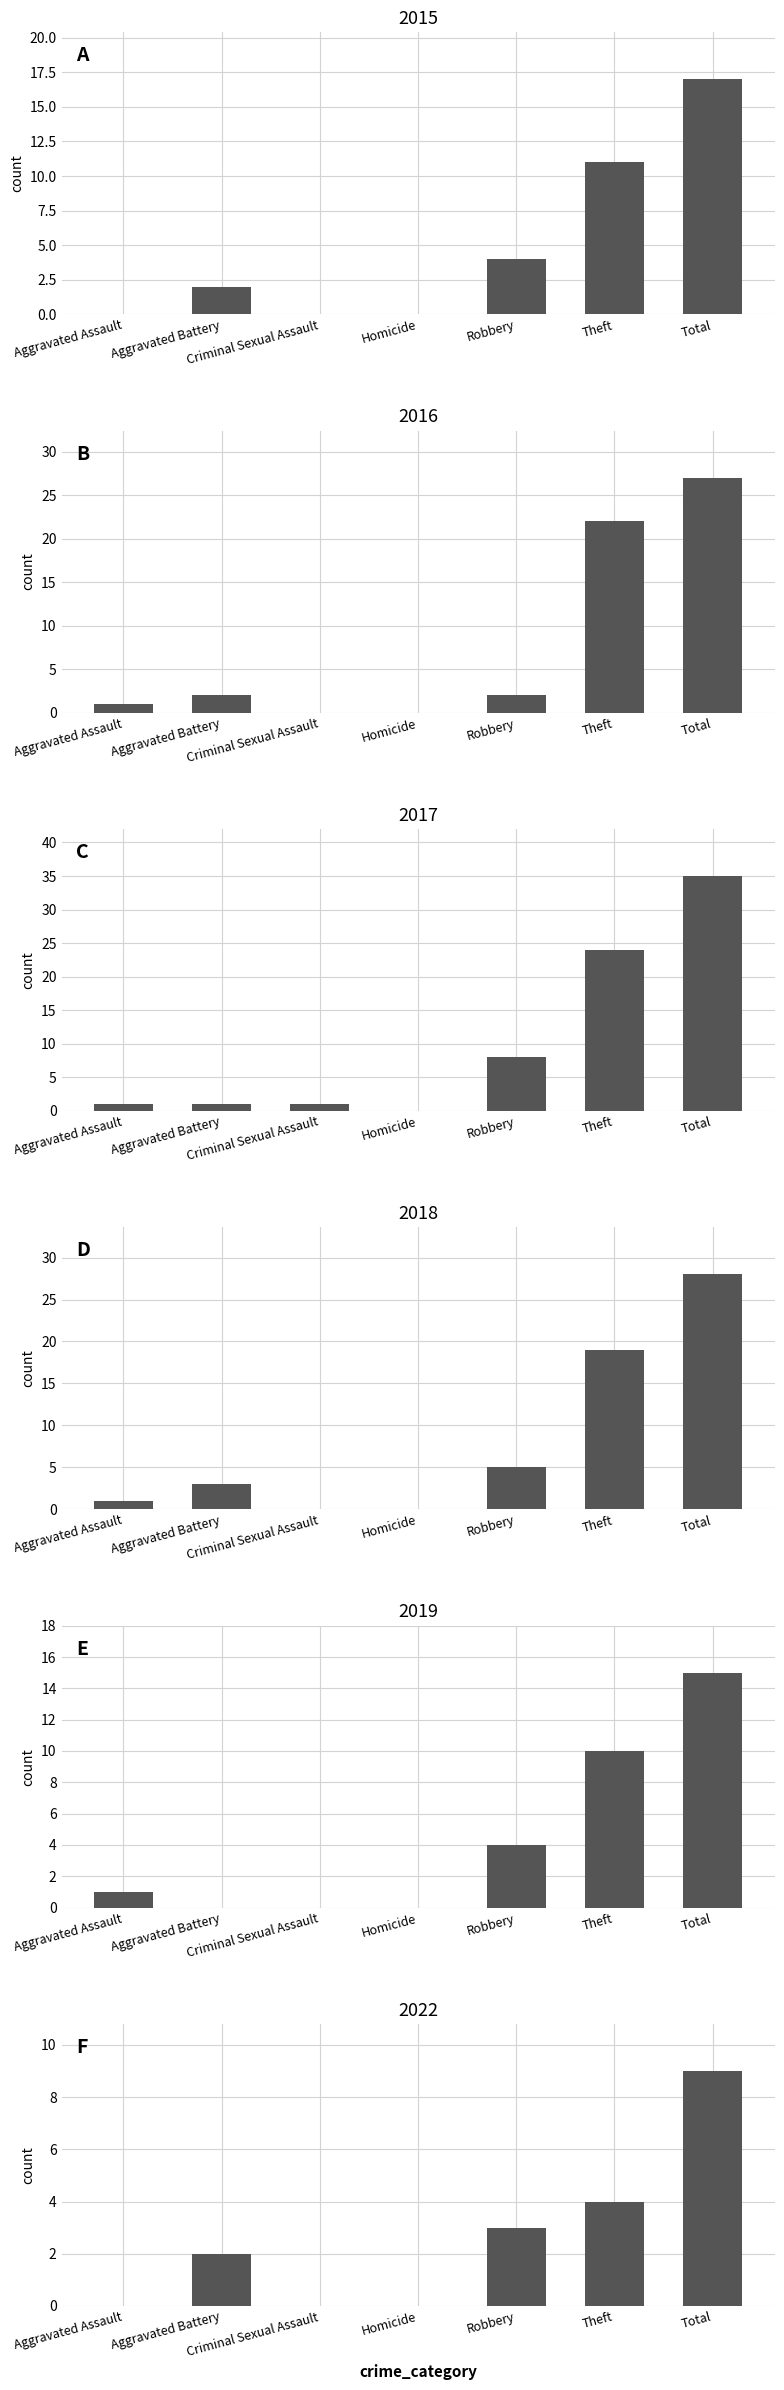

What position from the right is Homicide?

4